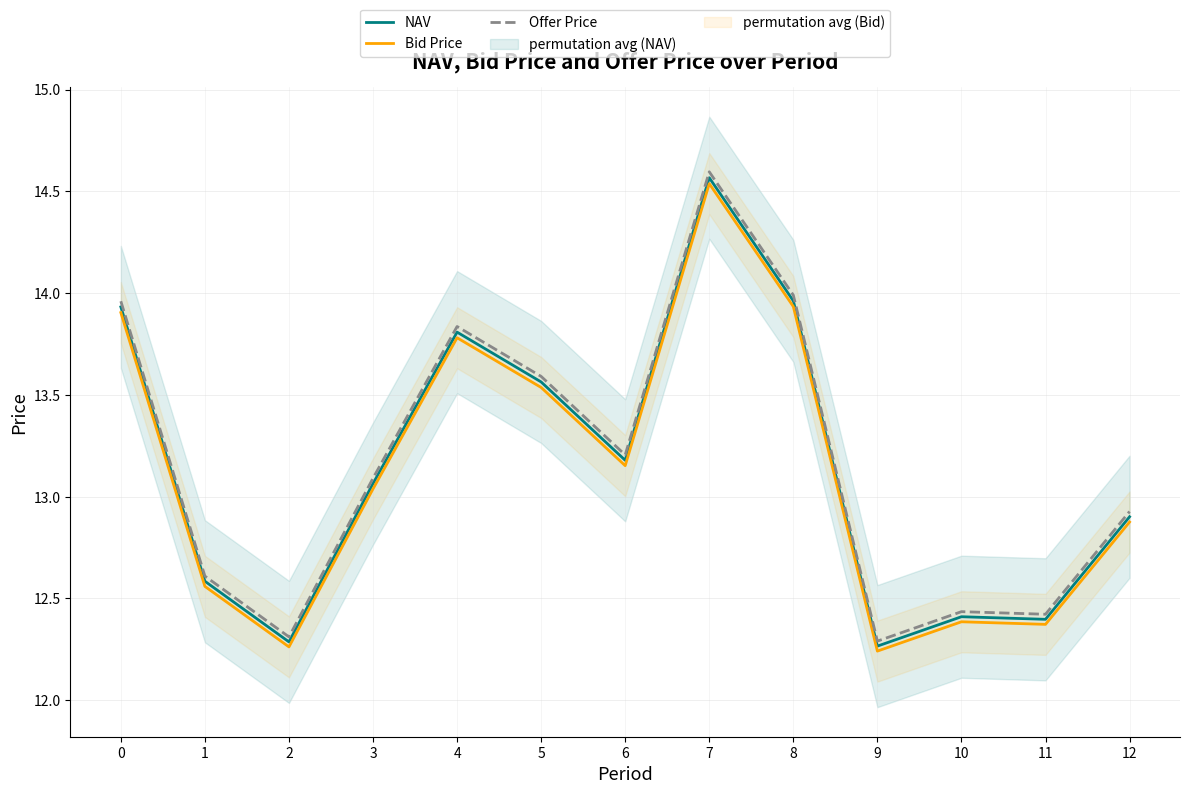

What is the minimum value for Offer Price?

12.3